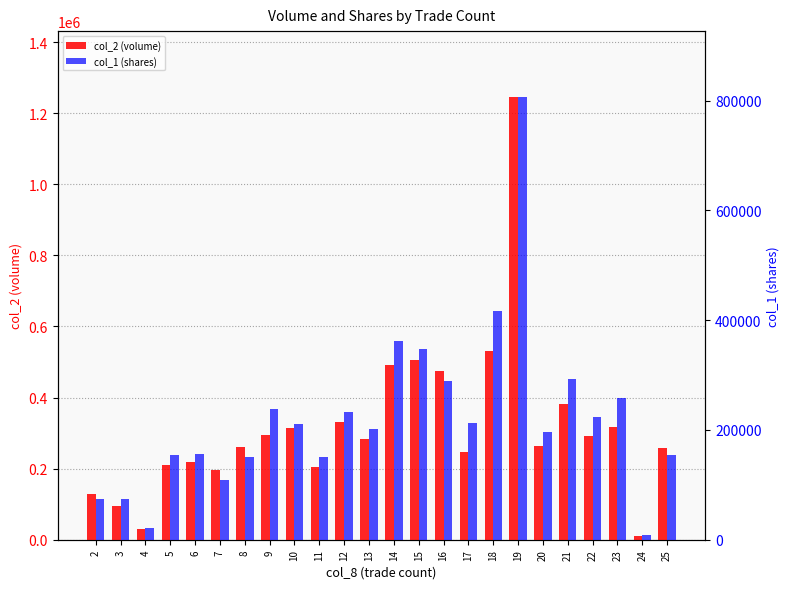

Reading left to right, what are all the values shown in this chart?

col_2 (volume): 2=128240	3=95540	4=29480	5=209850	6=217540	7=196850	8=261580	9=295650	10=313800	11=204500	12=329860	13=284030	14=491960	15=506780	16=474600	17=245840	18=529810	19=1244160	20=263870	21=380720	22=292340	23=316250	24=11580	25=258750
col_1 (shares): 2=74000	3=74000	4=21000	5=155000	6=157000	7=109000	8=150000	9=238000	10=210000	11=150000	12=232000	13=201000	14=362000	15=348000	16=289000	17=213000	18=417000	19=806000	20=196000	21=292000	22=224000	23=258000	24=9000	25=155000